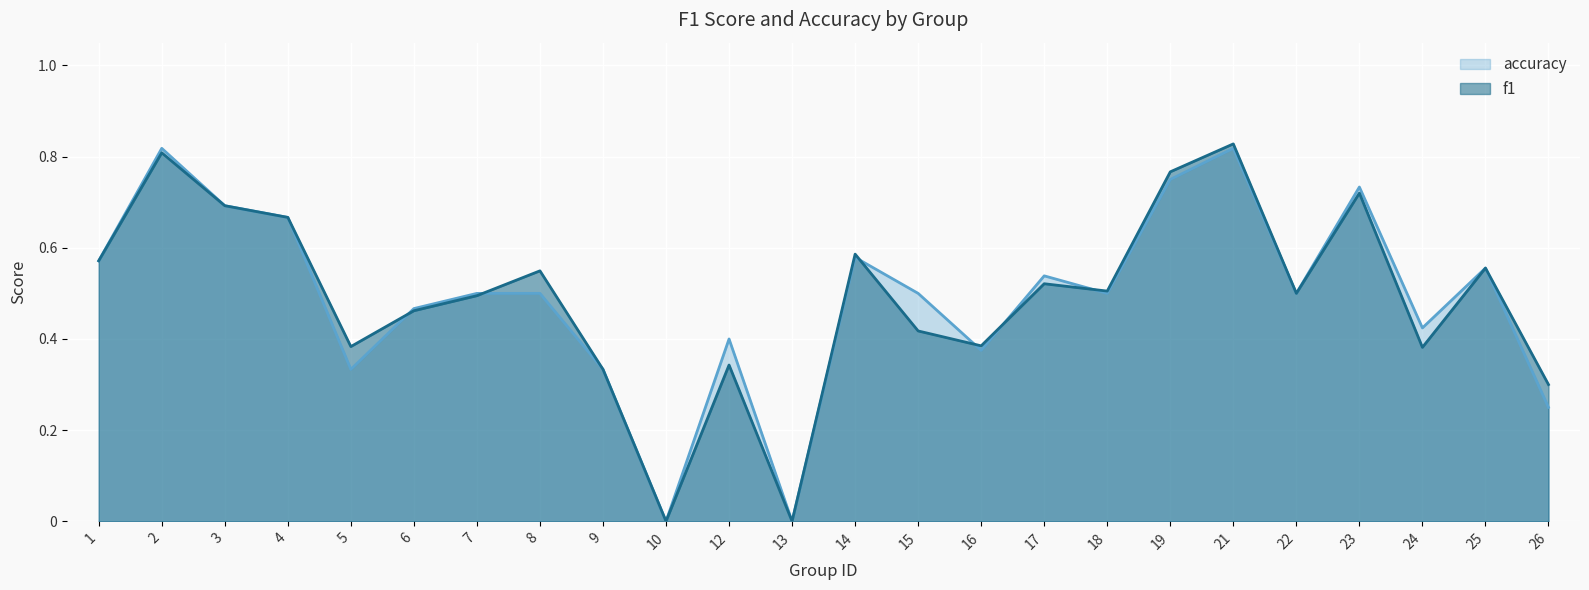

Does the chart display data point markers on the line(s)?

No